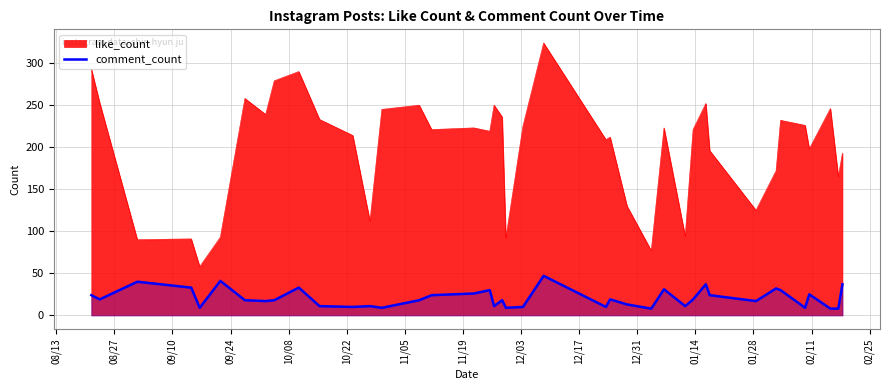

What is the difference between the maximum and minimum values in the comment_count series?

39